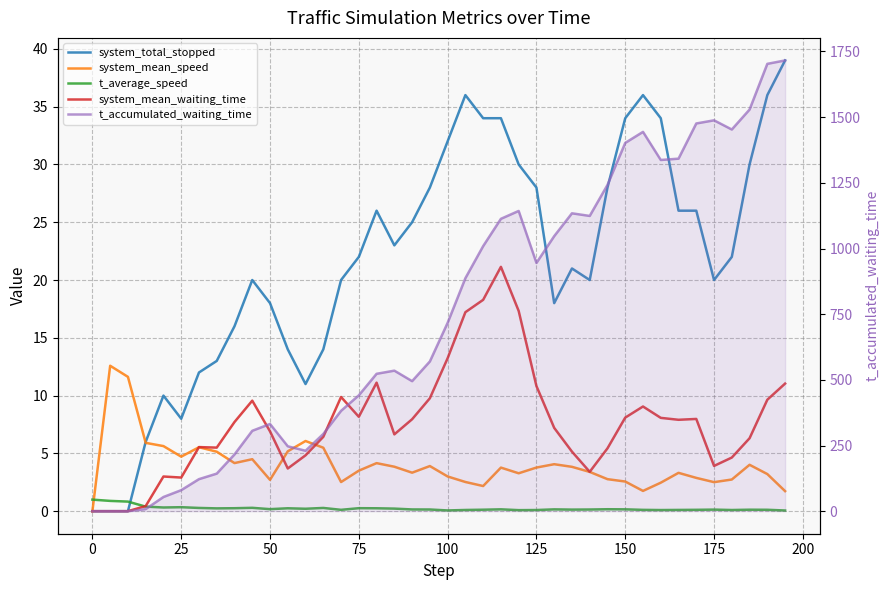

Reading left to right, transcribe all the data shown in this chart.

system_total_stopped: 0.0	0.0	0.0	6.0	10.0	8.0	12.0	13.0	16.0	20.0	18.0	14.0	11.0	14.0	20.0	22.0	26.0	23.0	25.0	28.0	32.0	36.0	34.0	34.0	30.0	28.0	18.0	21.0	20.0	28.0	34.0	36.0	34.0	26.0	26.0	20.0	22.0	30.0	36.0	39.0
system_mean_speed: 0.0	12.6	11.6	5.9	5.6	4.7	5.5	5.1	4.2	4.5	2.7	5.2	6.1	5.5	2.5	3.5	4.2	3.8	3.3	3.9	3.0	2.5	2.2	3.8	3.3	3.8	4.1	3.8	3.4	2.8	2.6	1.8	2.5	3.3	2.9	2.5	2.7	4.0	3.2	1.7
t_average_speed: 1.0	0.9	0.8	0.4	0.3	0.3	0.3	0.2	0.3	0.3	0.2	0.3	0.2	0.3	0.1	0.3	0.3	0.2	0.2	0.1	0.1	0.1	0.1	0.2	0.1	0.1	0.2	0.1	0.1	0.2	0.2	0.1	0.1	0.1	0.1	0.1	0.1	0.1	0.1	0.1
system_mean_waiting_time: 0.0	0.0	0.0	0.4	3.0	2.9	5.5	5.5	7.7	9.6	6.9	3.7	4.8	6.4	9.9	8.2	11.1	6.6	8.0	9.8	13.2	17.2	18.3	21.1	17.3	10.8	7.2	5.2	3.4	5.4	8.1	9.1	8.1	7.9	8.0	3.9	4.6	6.3	9.6	11.0
t_accumulated_waiting_time: 0.0	0.0	0.0	8.0	54.0	80.0	122.0	143.0	216.0	306.0	332.0	247.0	230.0	294.0	382.0	441.0	523.0	535.0	495.0	570.0	717.0	887.0	1009.0	1113.0	1143.0	945.0	1047.0	1134.0	1124.0	1242.0	1402.0	1444.0	1337.0	1342.0	1476.0	1488.0	1453.0	1529.0	1703.0	1716.0